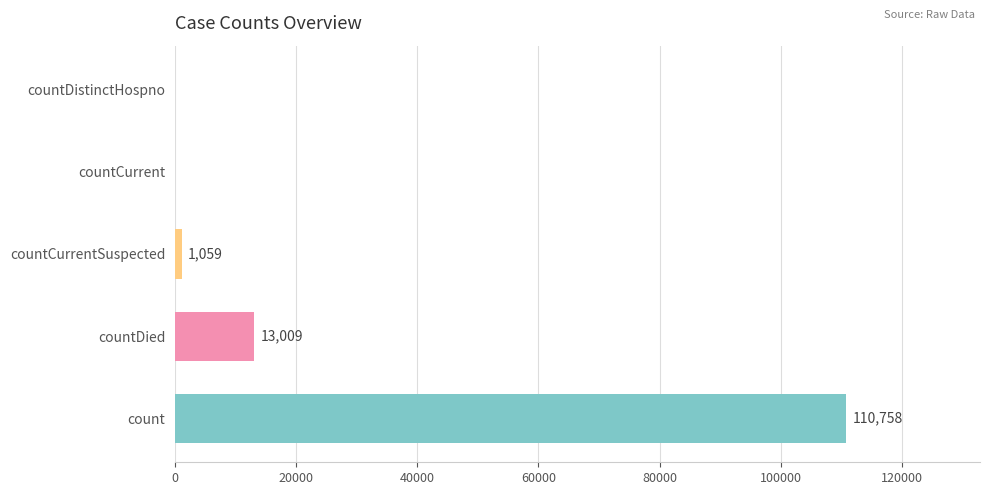

At which label is the value closest to 55379?

countDied